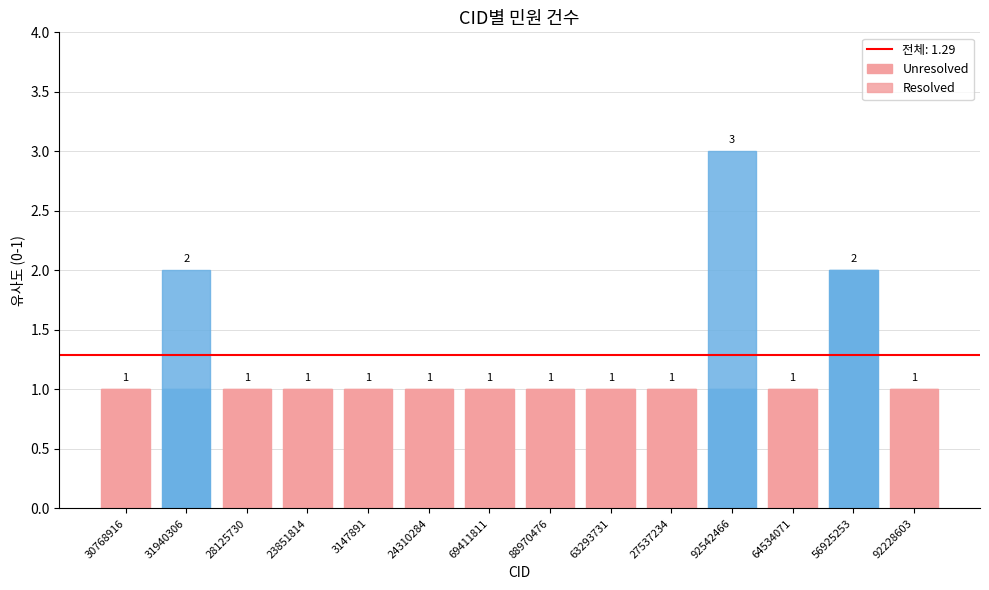

How many values in the Unresolved series exceed 1?

1